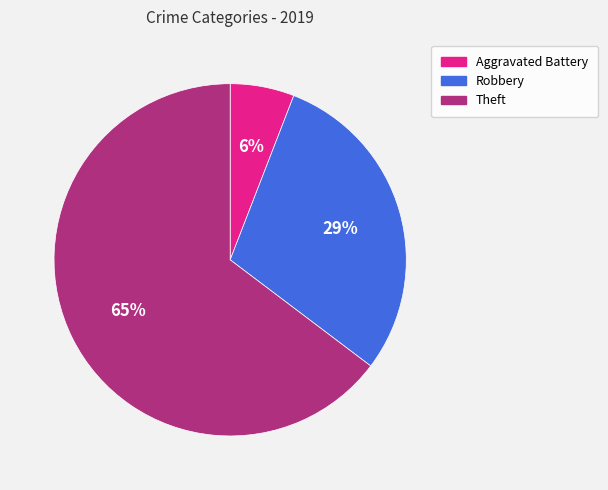

Count the number of slices in the pie.

3